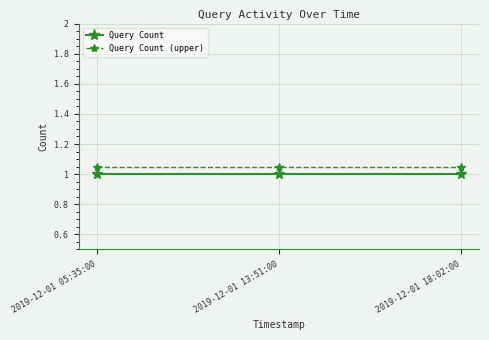

What is the label of the 1st point from the left?

2019-12-01 05:35:00